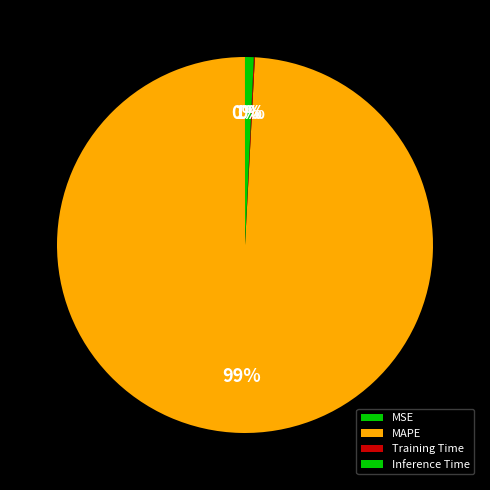

Between MSE and Training Time, which is larger?

Training Time